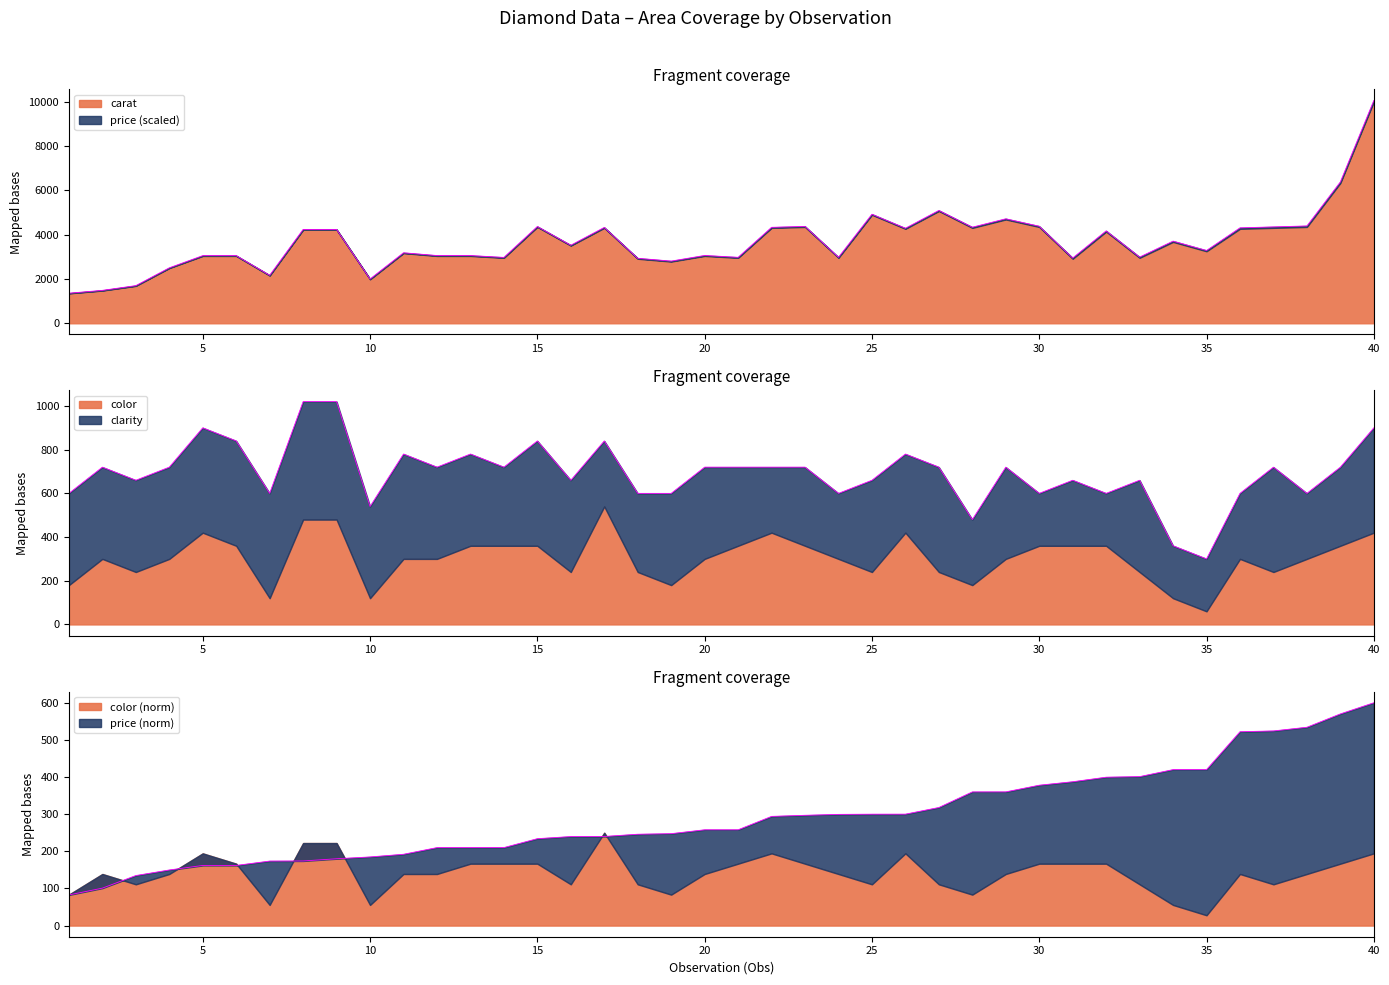

What is the difference between the values at 19 and 0?

175.5